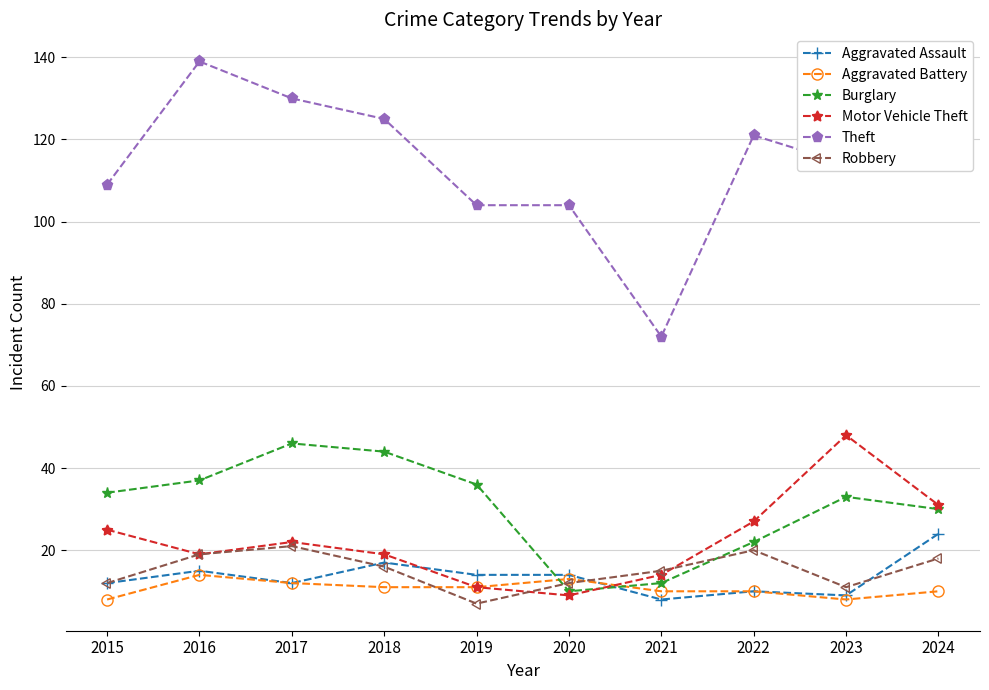

Reading right to left, what are all the values shown in this chart?

Aggravated Assault: 2024=24	2023=9	2022=10	2021=8	2020=14	2019=14	2018=17	2017=12	2016=15	2015=12
Aggravated Battery: 2024=10	2023=8	2022=10	2021=10	2020=13	2019=11	2018=11	2017=12	2016=14	2015=8
Burglary: 2024=30	2023=33	2022=22	2021=12	2020=10	2019=36	2018=44	2017=46	2016=37	2015=34
Motor Vehicle Theft: 2024=31	2023=48	2022=27	2021=14	2020=9	2019=11	2018=19	2017=22	2016=19	2015=25
Theft: 2024=124	2023=114	2022=121	2021=72	2020=104	2019=104	2018=125	2017=130	2016=139	2015=109
Robbery: 2024=18	2023=11	2022=20	2021=15	2020=12	2019=7	2018=16	2017=21	2016=19	2015=12